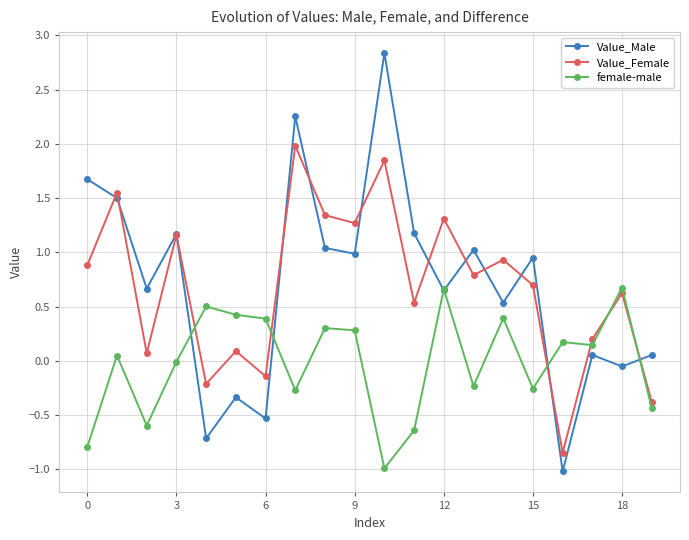

What is the maximum value for female-male?

0.7